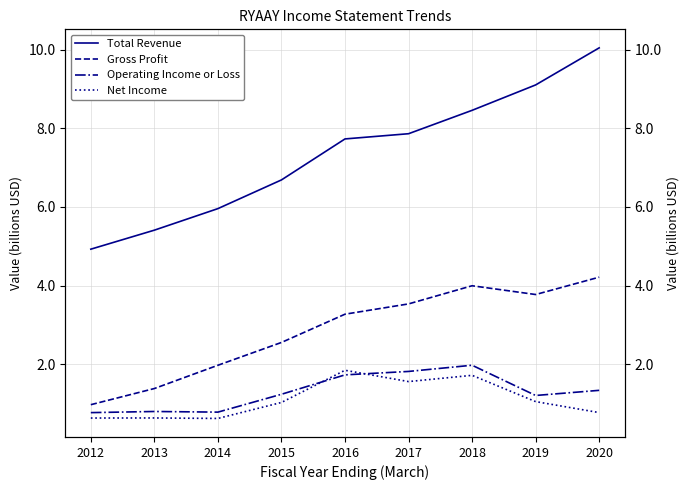

How many interior local valleys does the Operating Income or Loss series have?

2